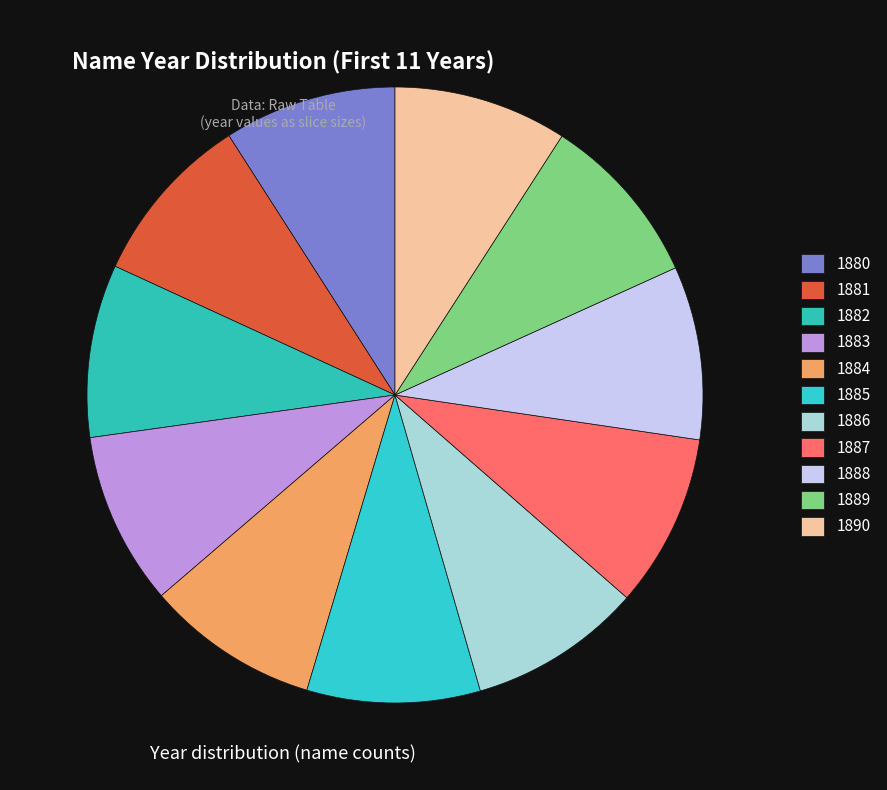

True or false: 1881 accounts for 9% of the total.

True